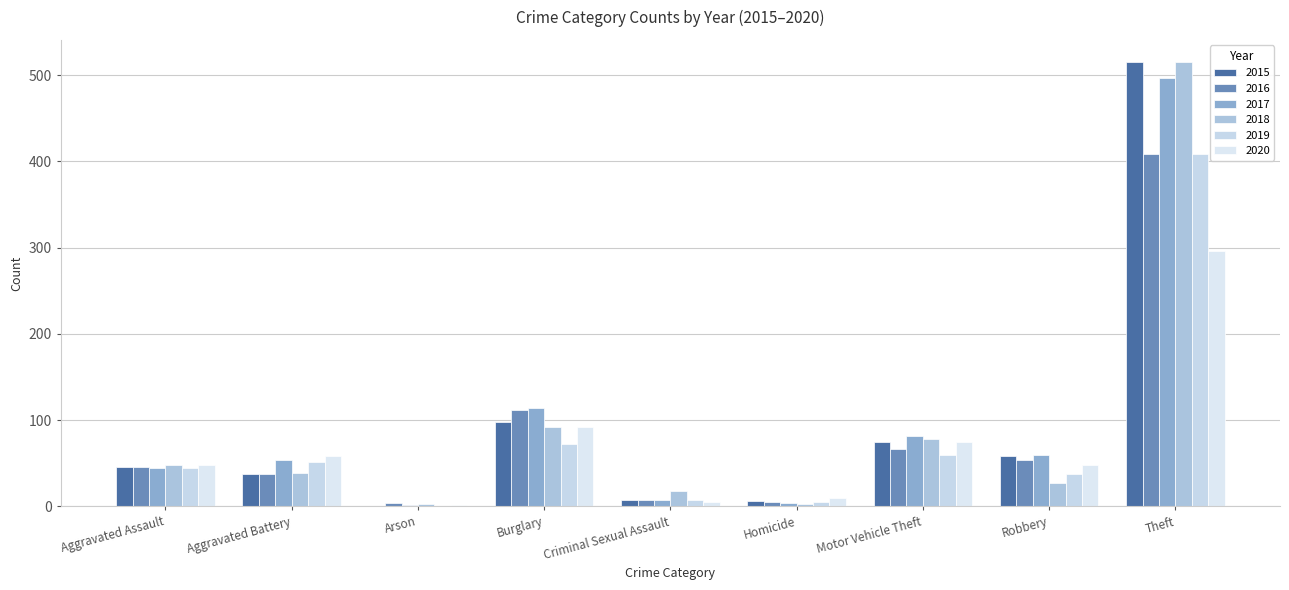

Are the bars grouped side by side (vs. stacked)?

Yes